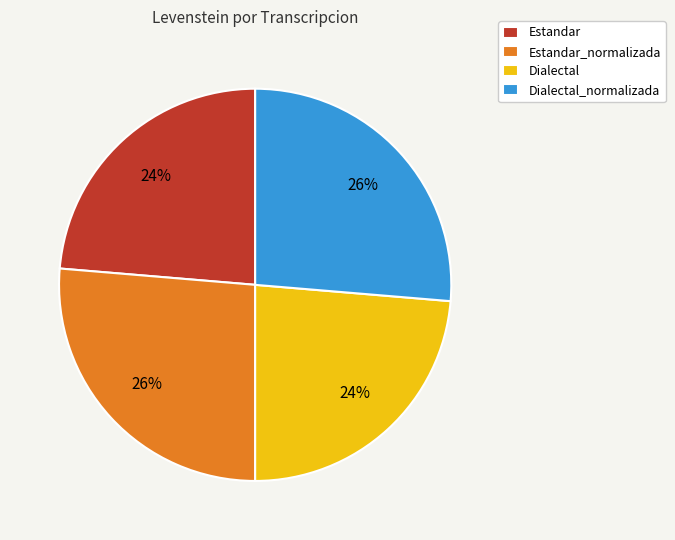

How many slices are in this pie chart?

4